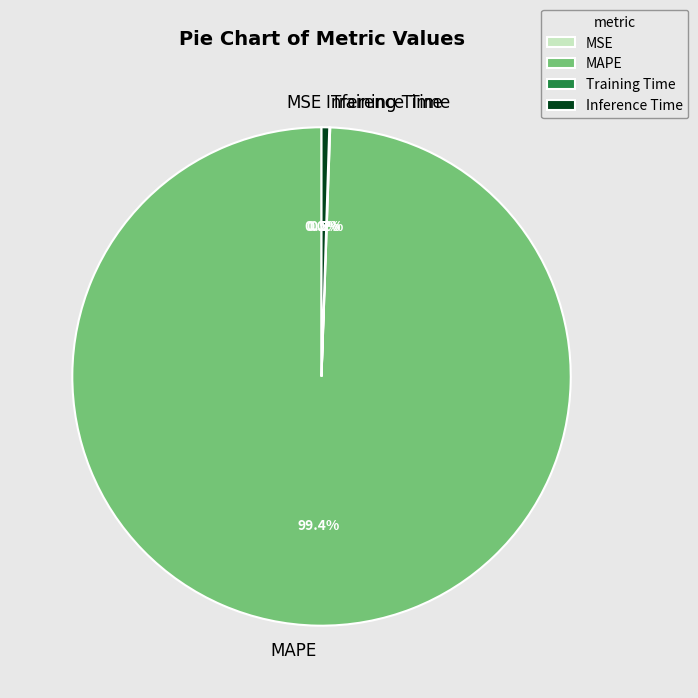

Which slice is the largest?

MAPE